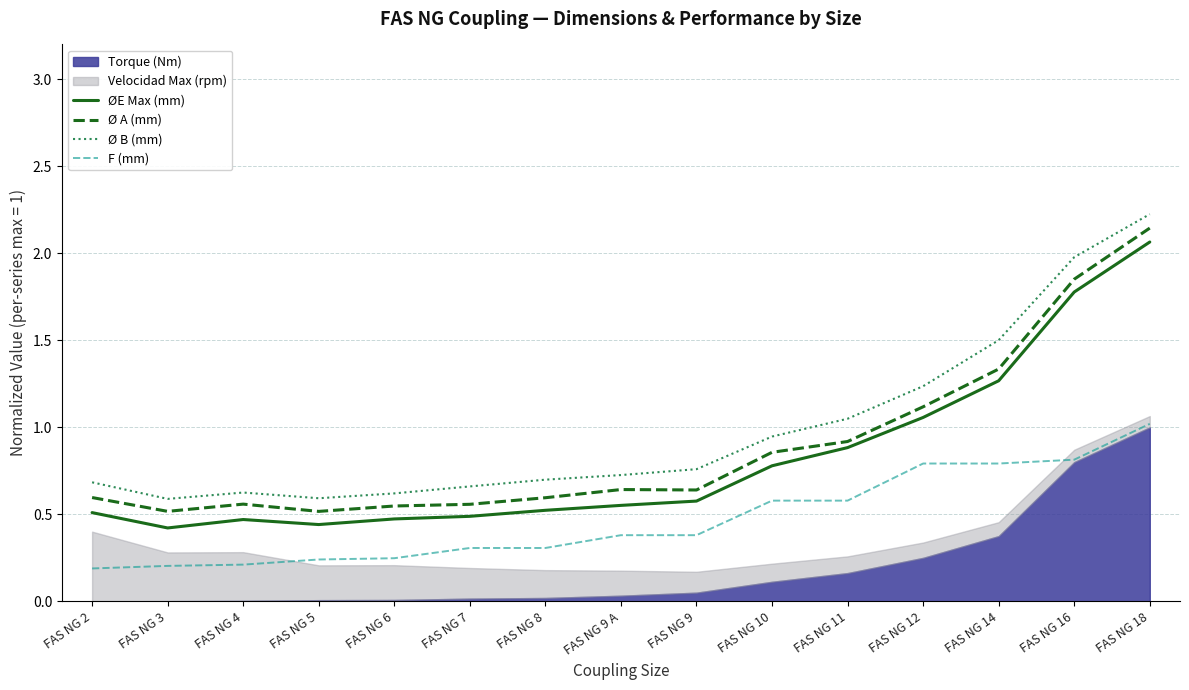

Between FAS NG 7 and FAS NG 9, which is larger?

FAS NG 9